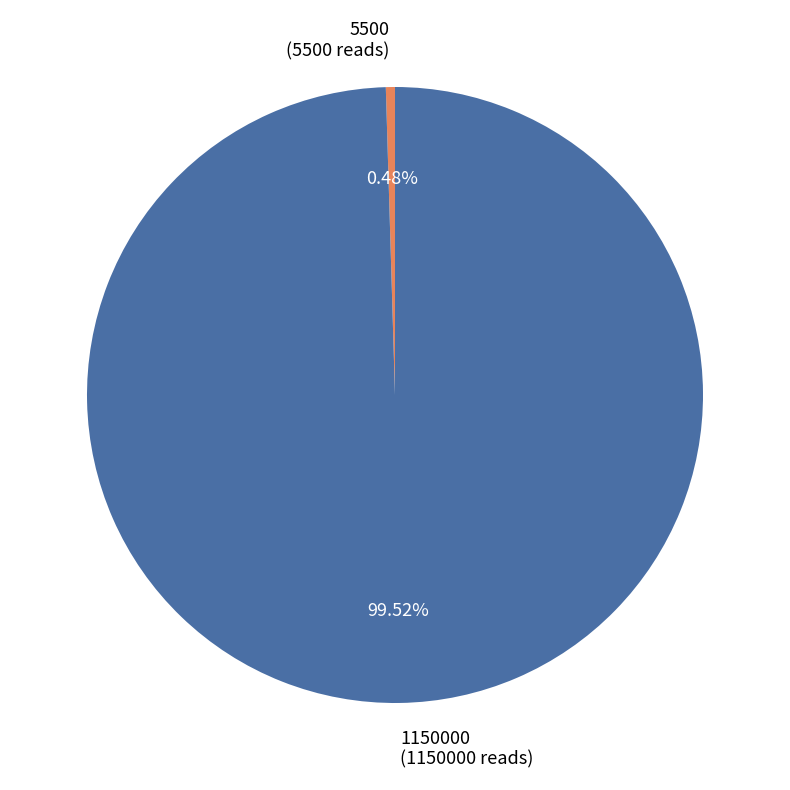

What is the total percentage of 5500 and 1150000?

100.0%